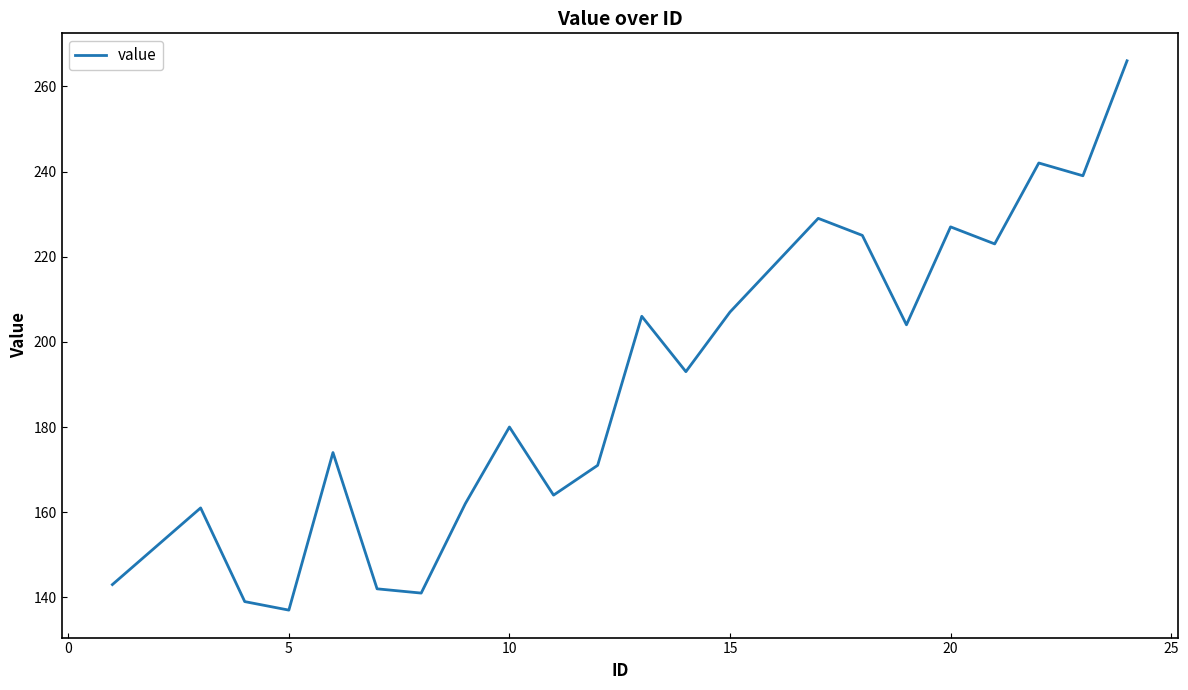

What is the difference between the maximum and minimum values?

129